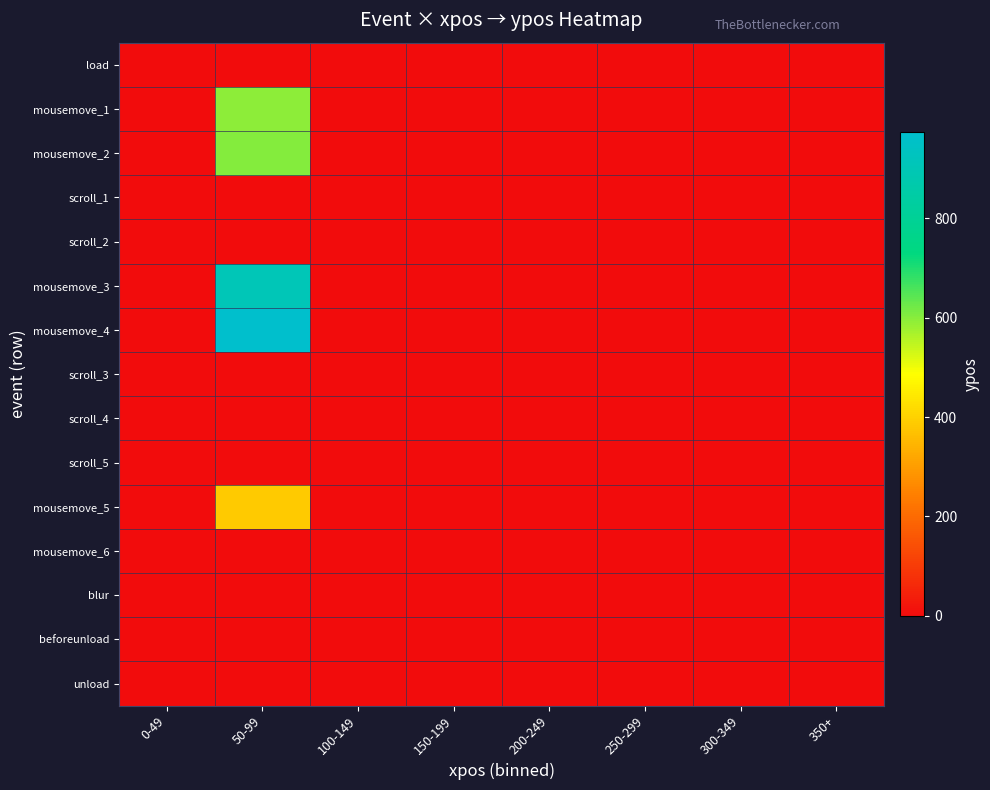

At how many categories does at least one series exceed 314?

1